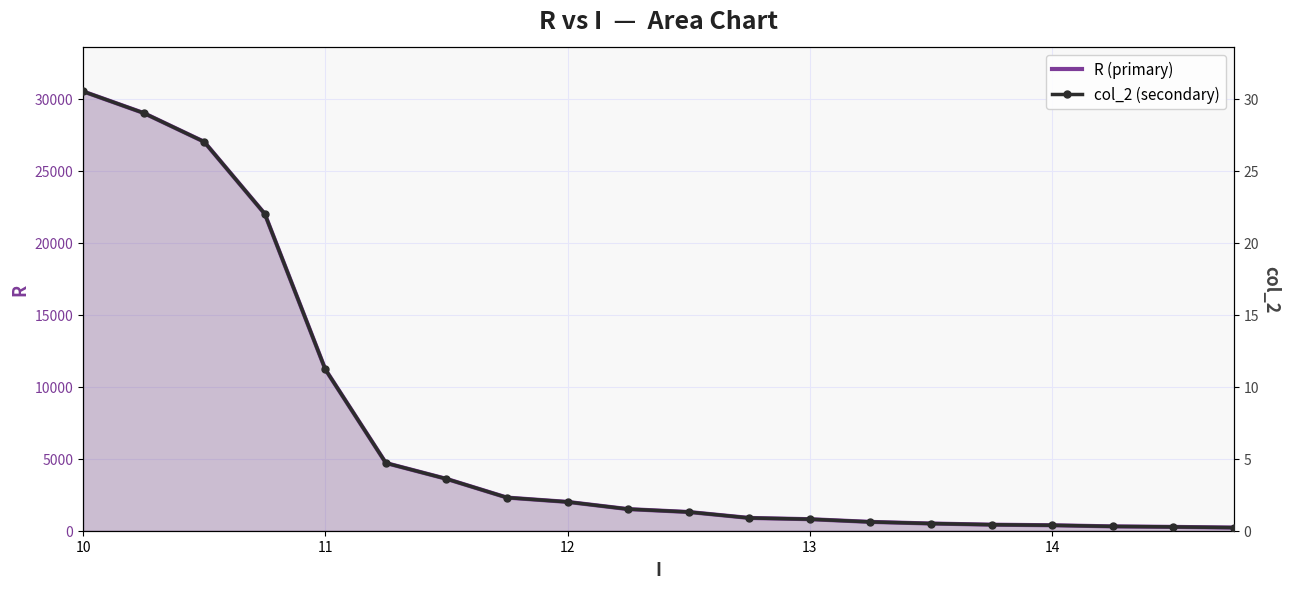

True or false: col_2 (secondary) has more than 1 points higher than both neighbors.

False